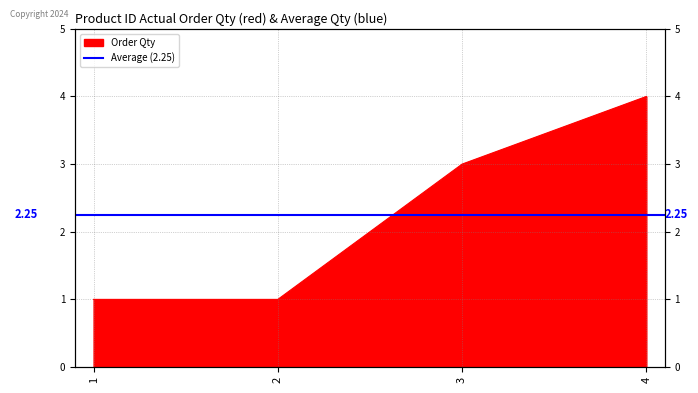

Between 4 and 3, which is larger?

4